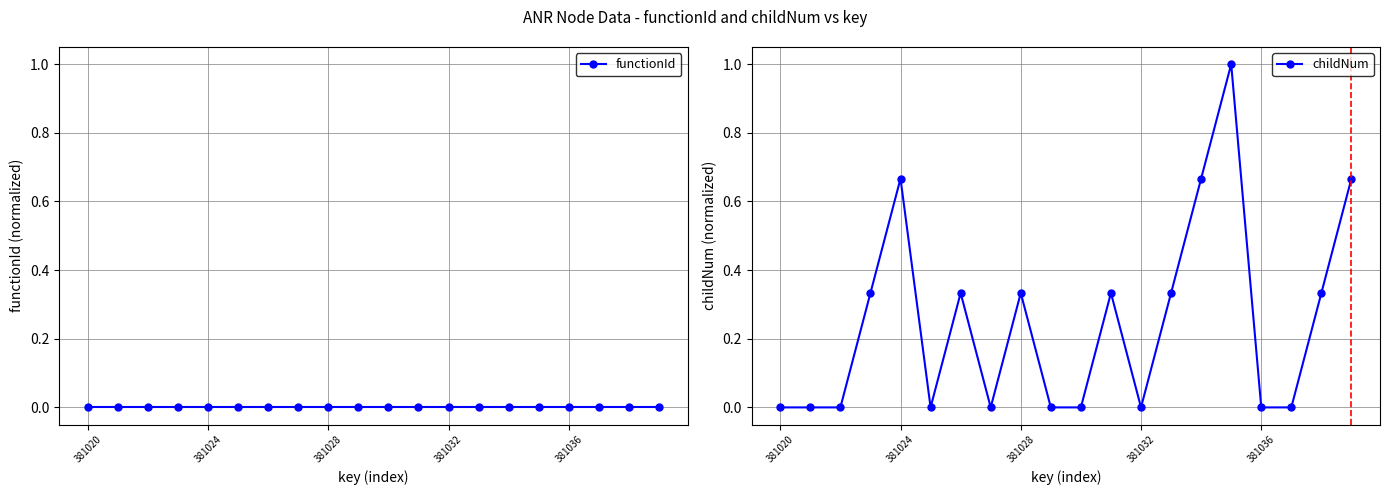

What is the difference between the second highest and minimum values in the childNum series?

0.7